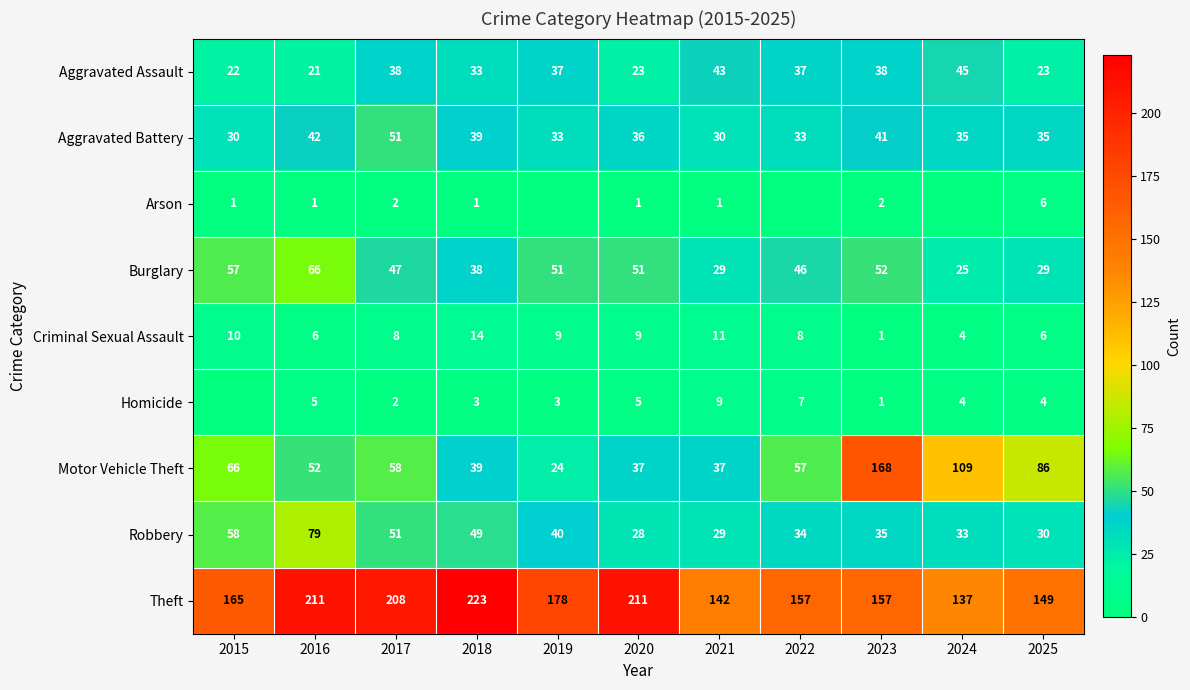

Is it true that Robbery equals 79 at 2016?

True